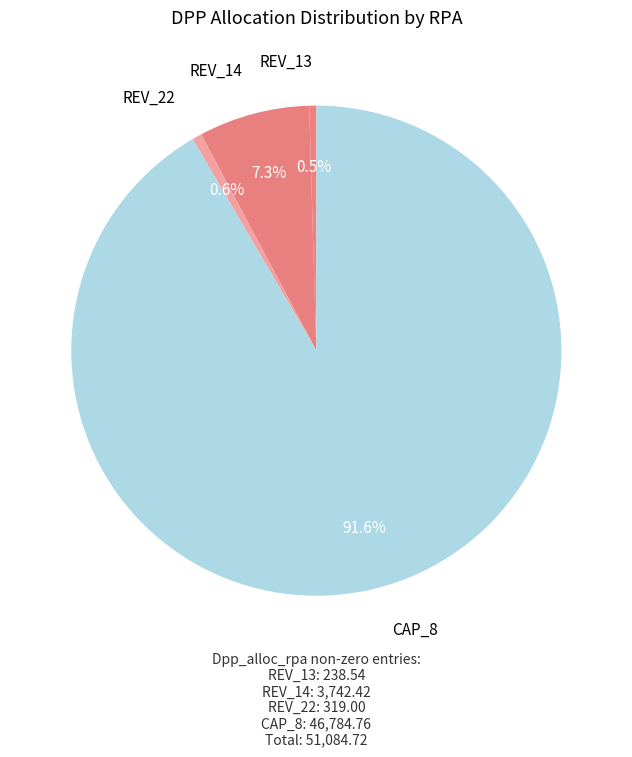

How many slices are in this pie chart?

4